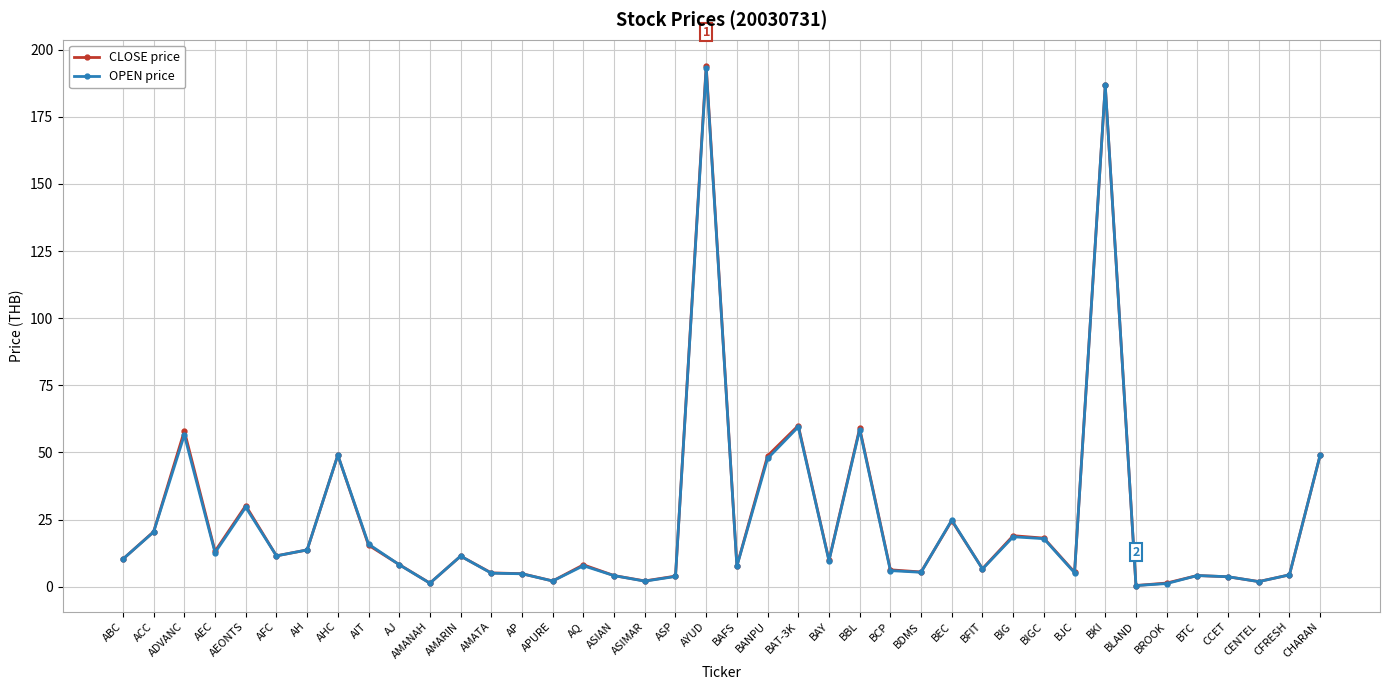

True or false: OPEN price has a value of 20.4 at ACC.

True